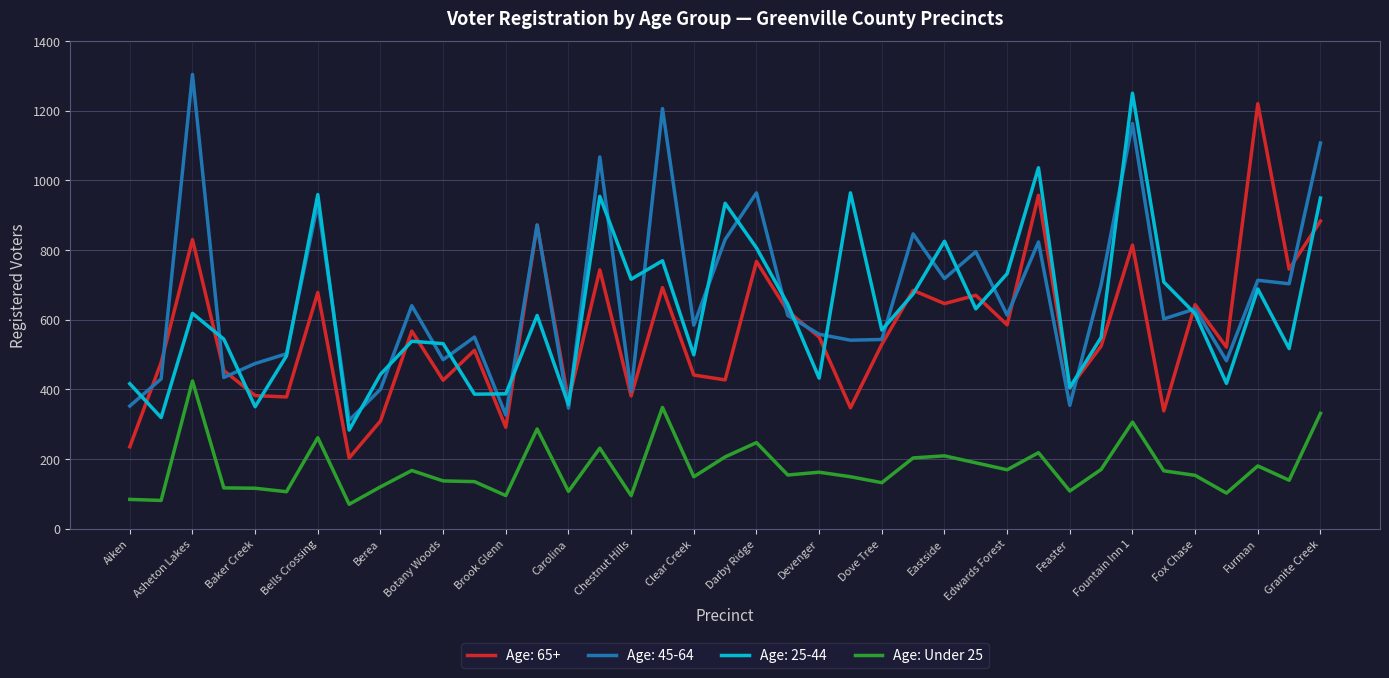

True or false: Age: Under 25 and Age: 25-44 cross at least once.

False